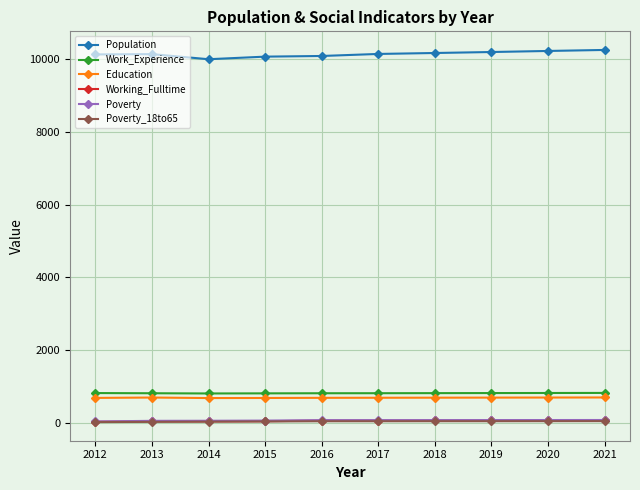

Is it true that Education equals 697 at 2013?

True